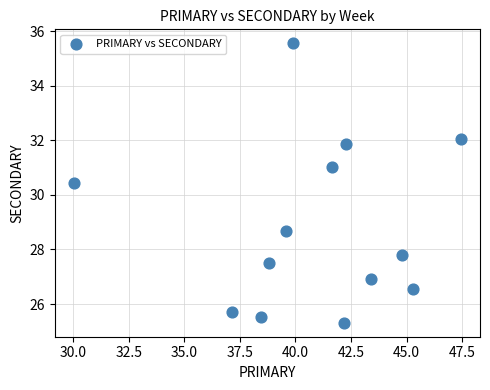

What Y value in the scatter plot is closest to 30?

30.4